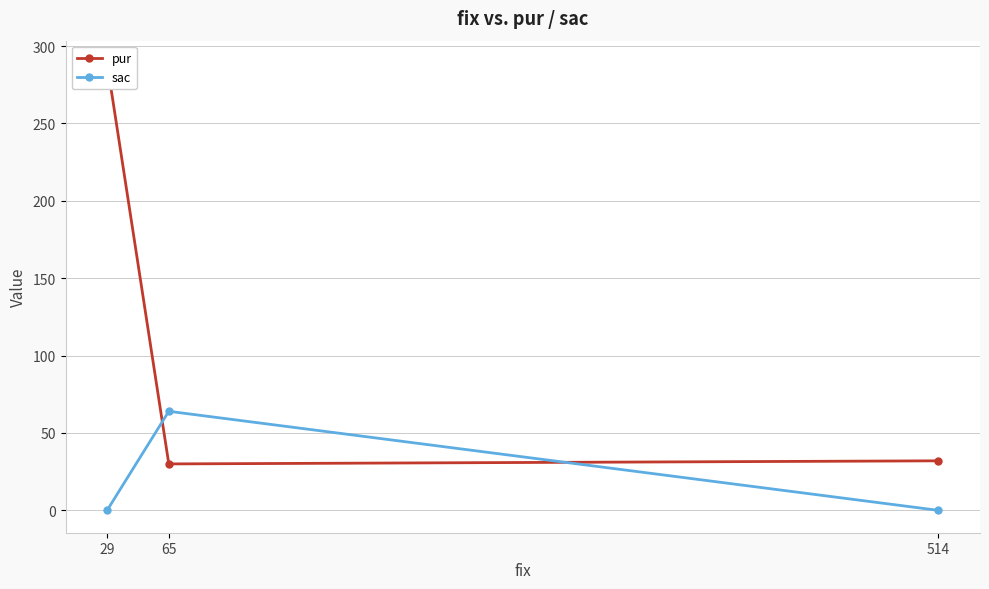

True or false: pur has a value of 30 at 65.

True